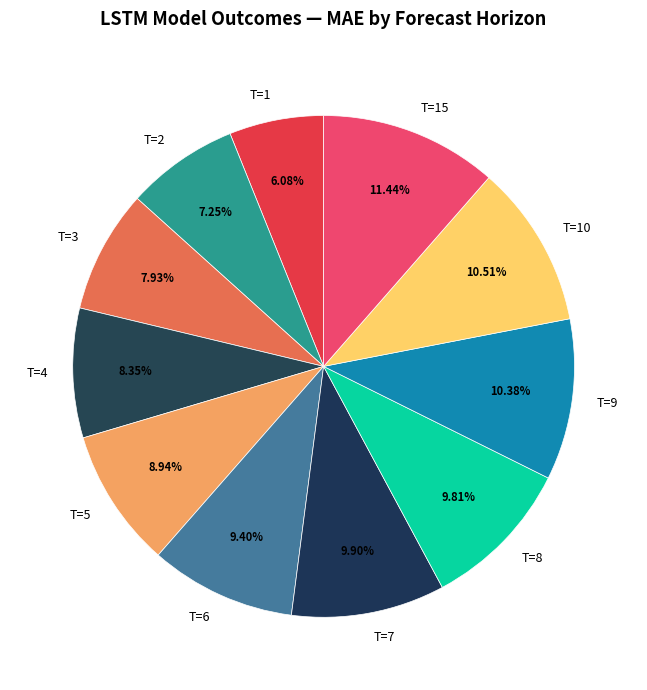

Combined, do T=6 and T=1 account for over 50%?

No